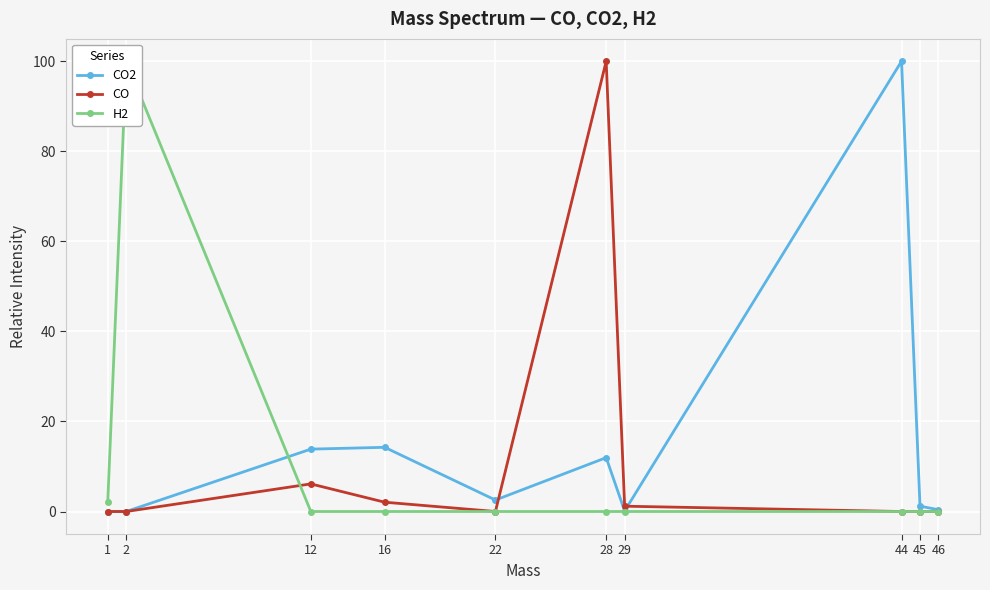

Where do H2 and CO2 first cross each other?

2 and 12